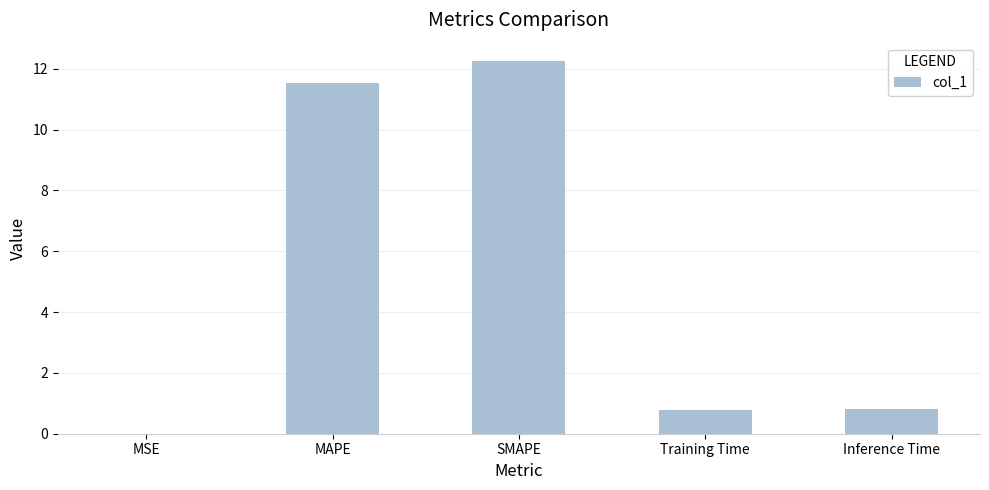

Read the value at SMAPE.

12.2